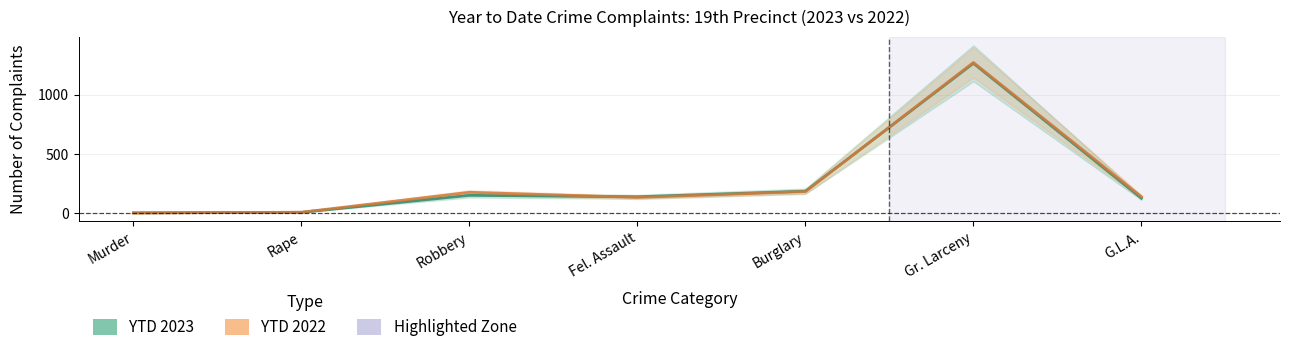

Does the chart have visible grid lines?

Yes